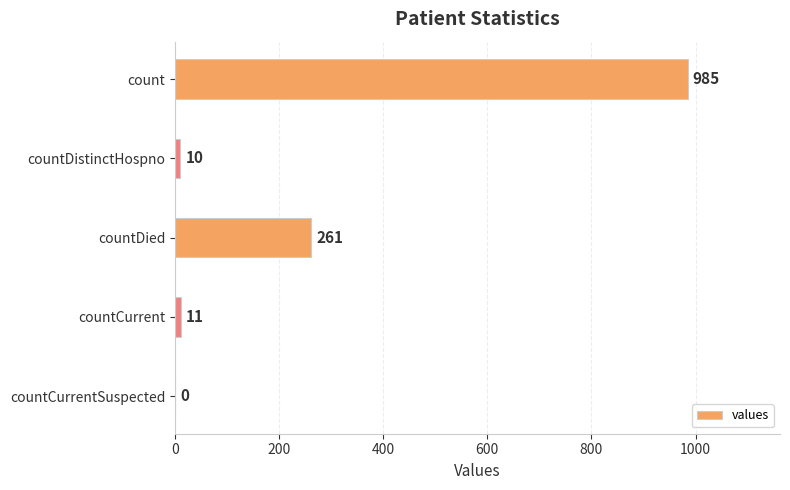

At which label is the value closest to 492?

countDied